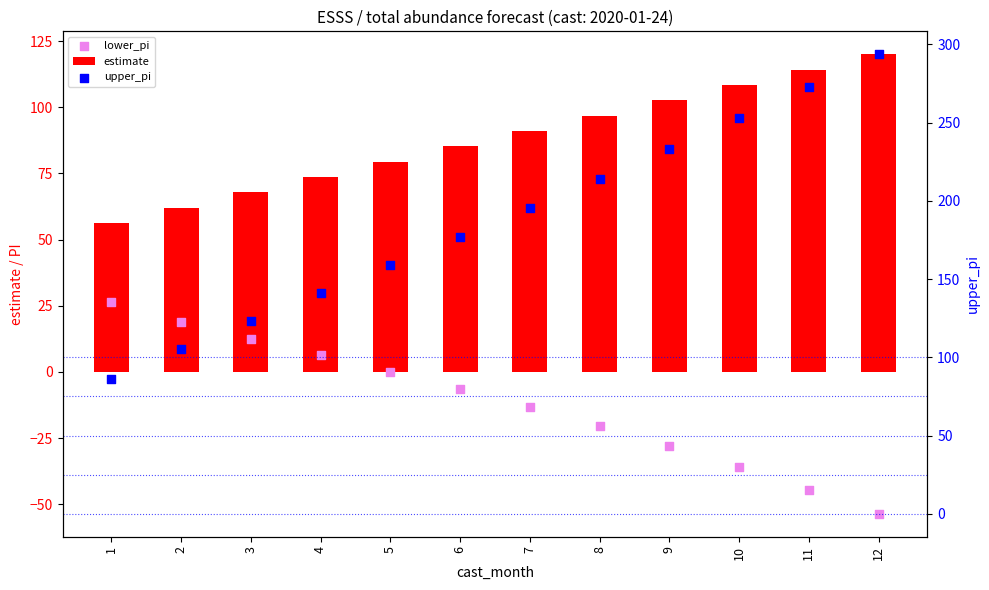

Is the value of lower_pi at 11 greater than the value of upper_pi at 7?

No